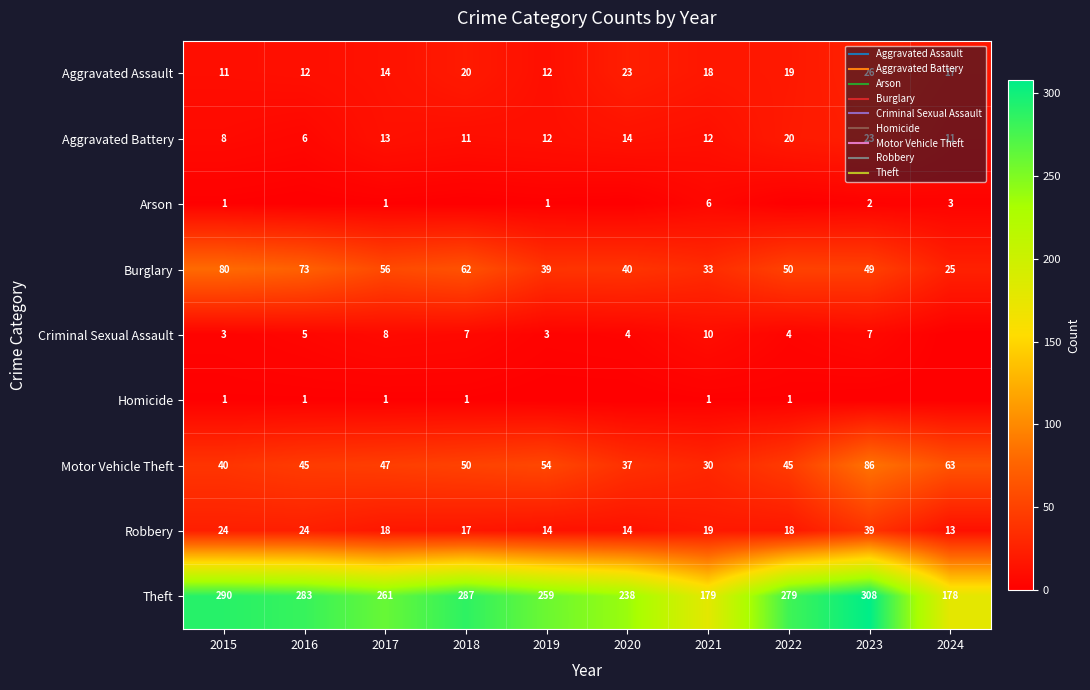

What is the difference between the maximum and minimum values in the Motor Vehicle Theft series?

56